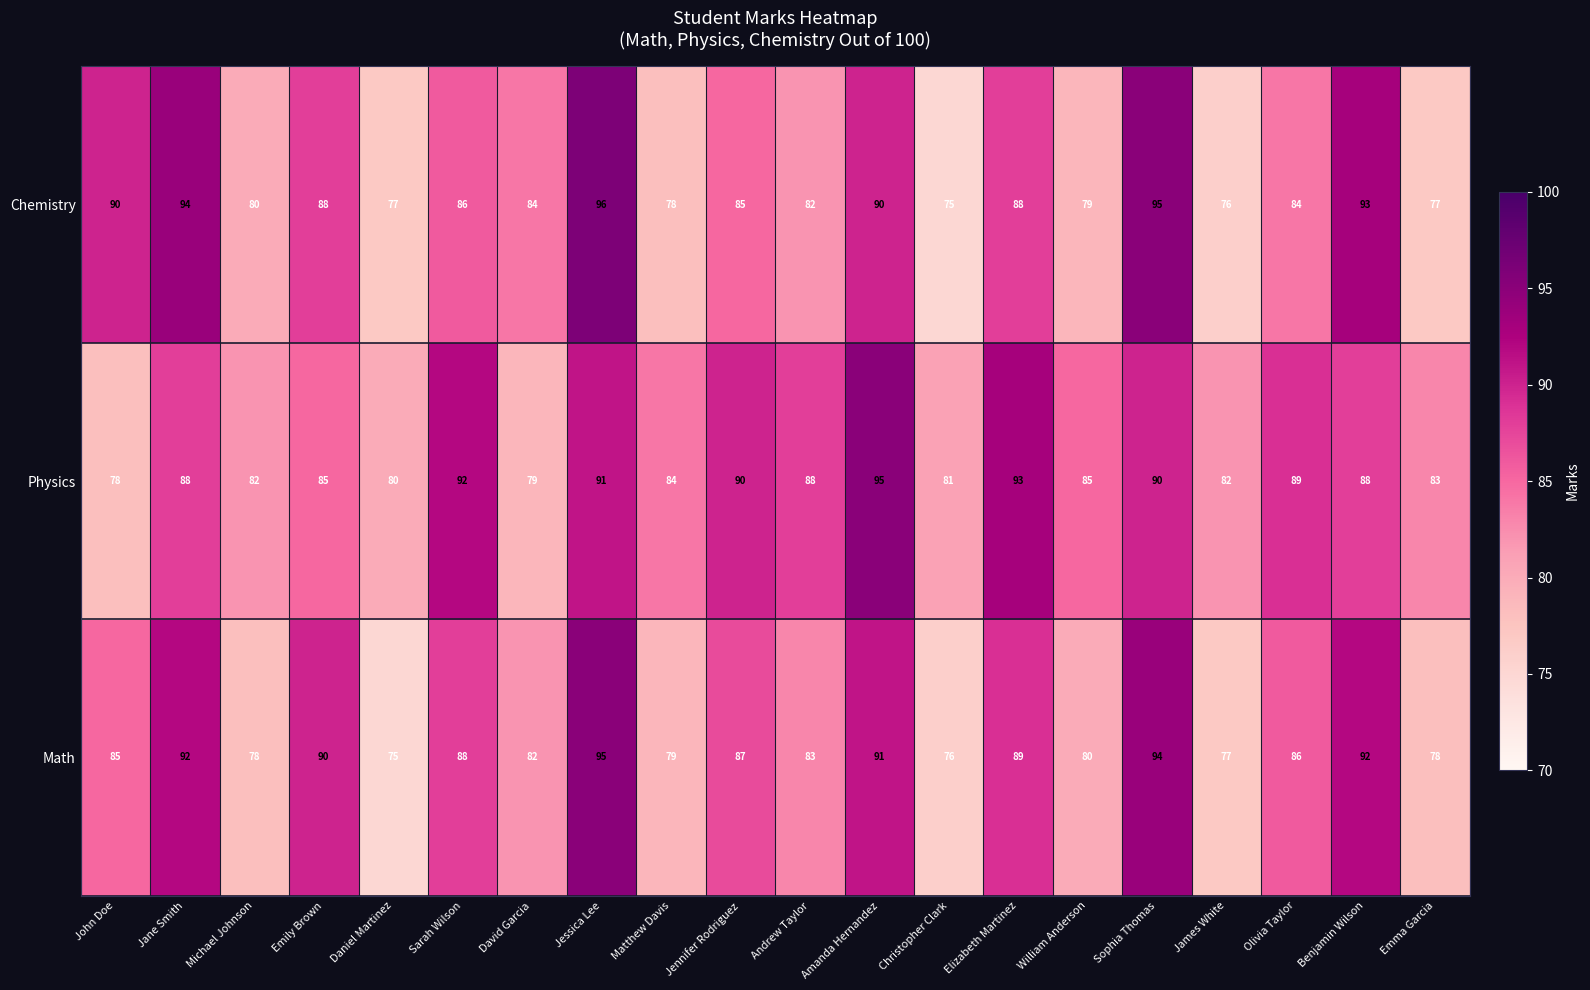

What is the sum of all Physics values?

1723